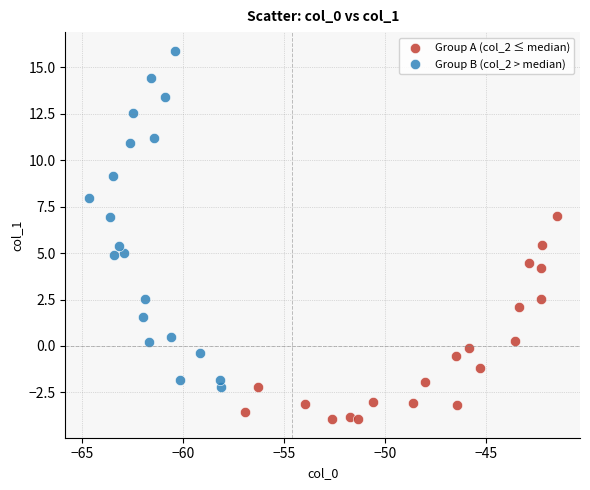

Which series contains the highest Y value?

Group B (col_2 > median)